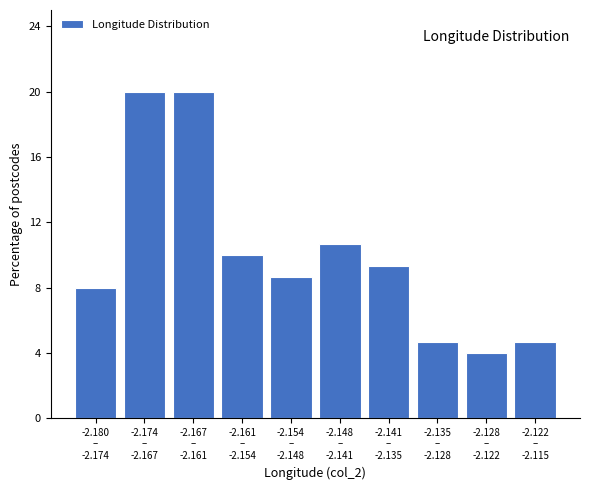

Reading left to right, list all the values displayed in this chart.

8.0	20.0	20.0	10.0	8.7	10.7	9.3	4.7	4.0	4.7